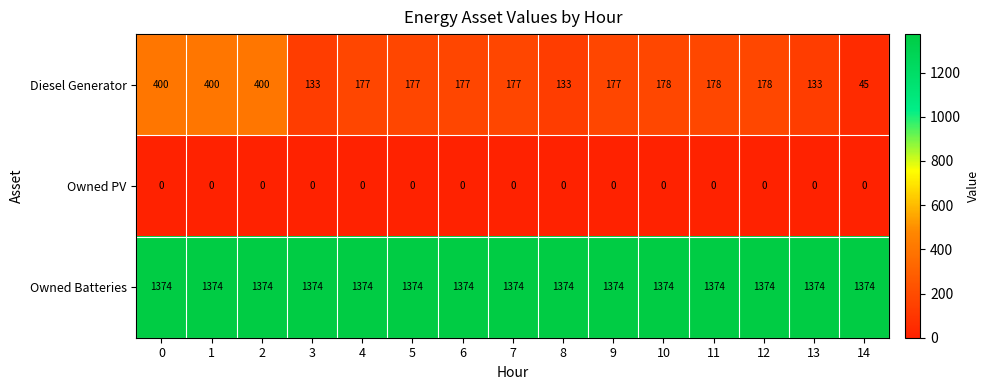

The Owned Batteries series shows 1374 at 6. True or false?

True